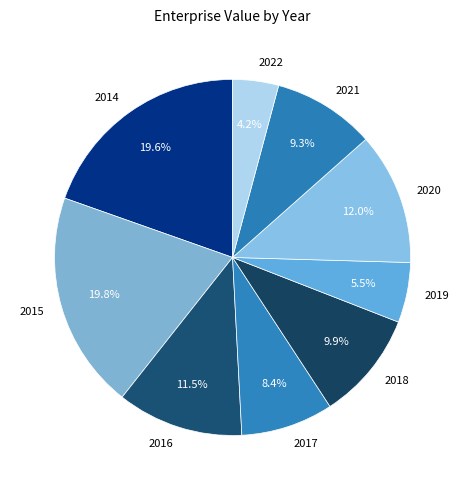

Which category has the smallest portion of the pie?

2022